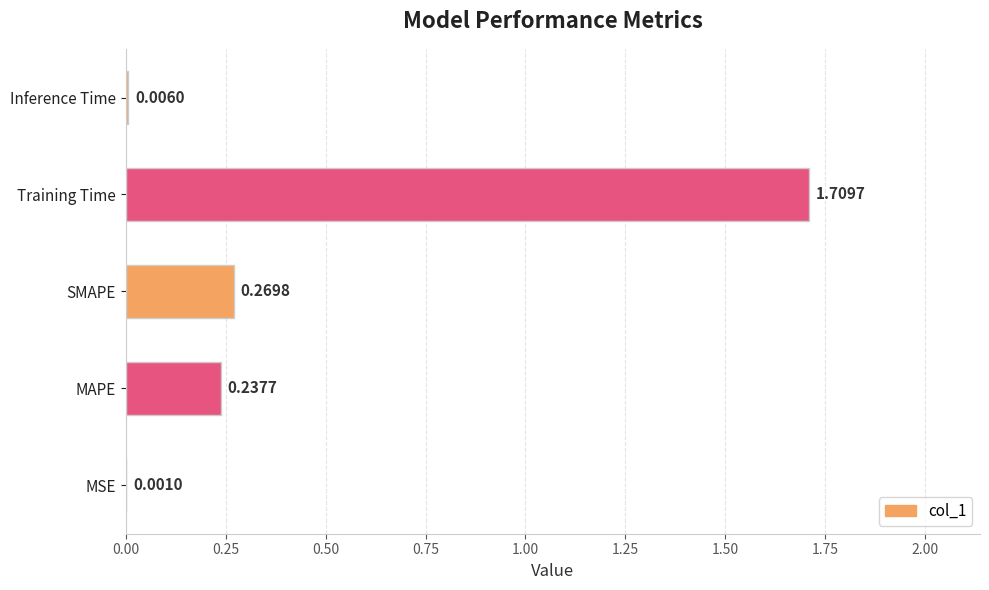

Where is the data nearest to the value 0?

MSE